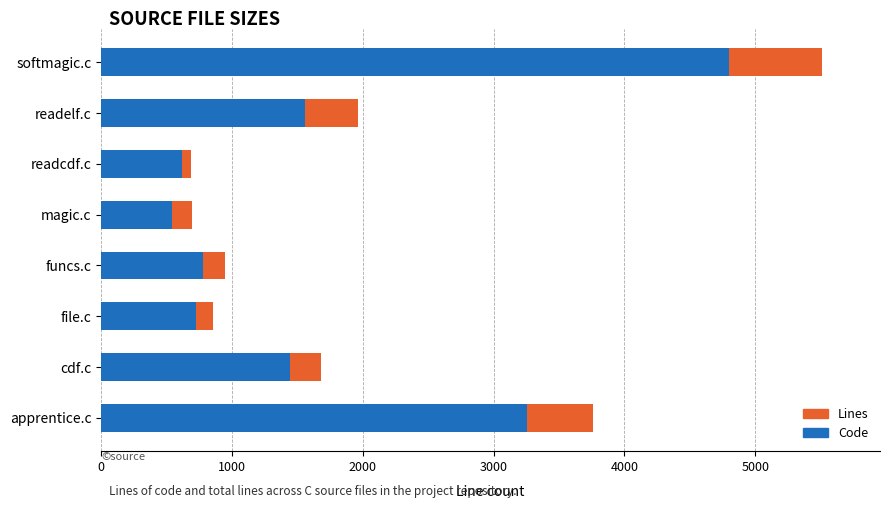

How many values in the Code series are below 1444?

4